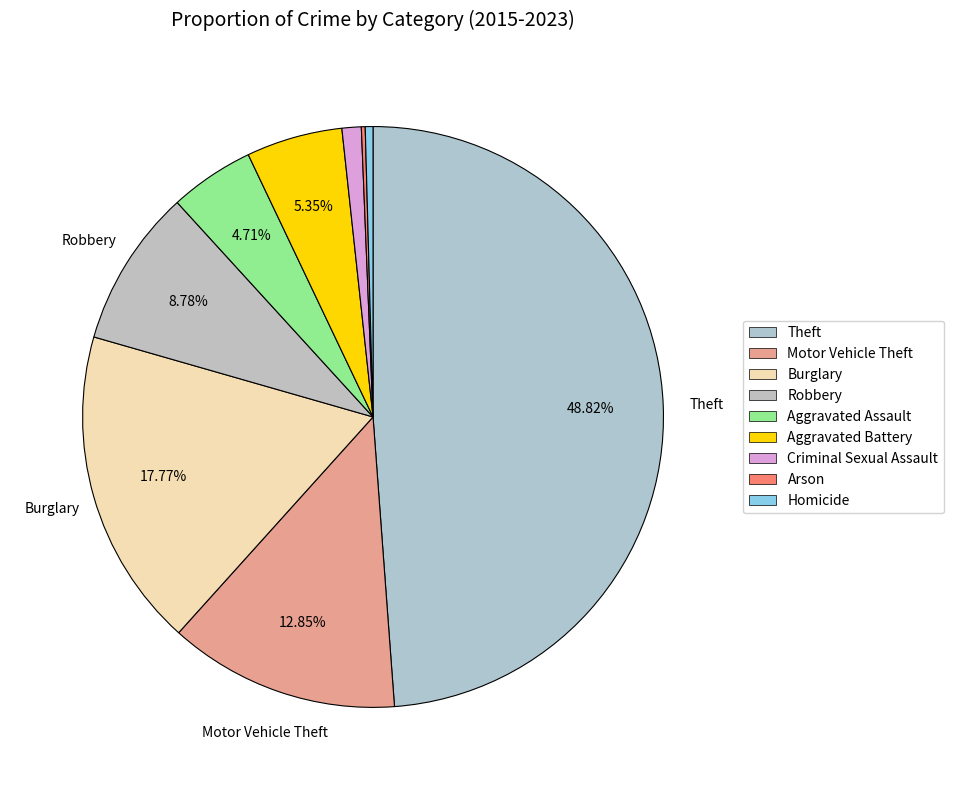

How many slices are in this pie chart?

9